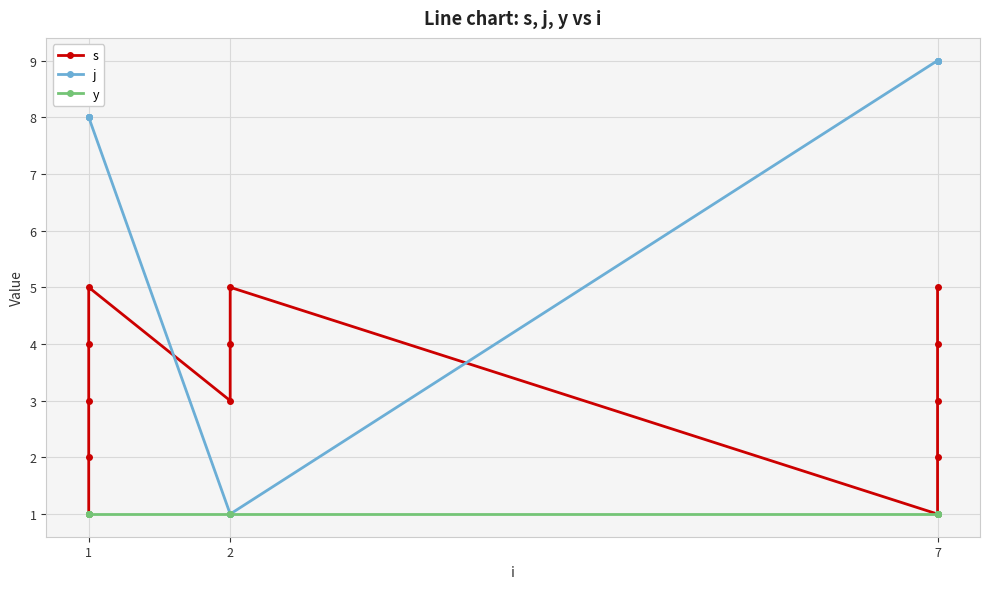

Which label corresponds to the smallest value in the chart?

1